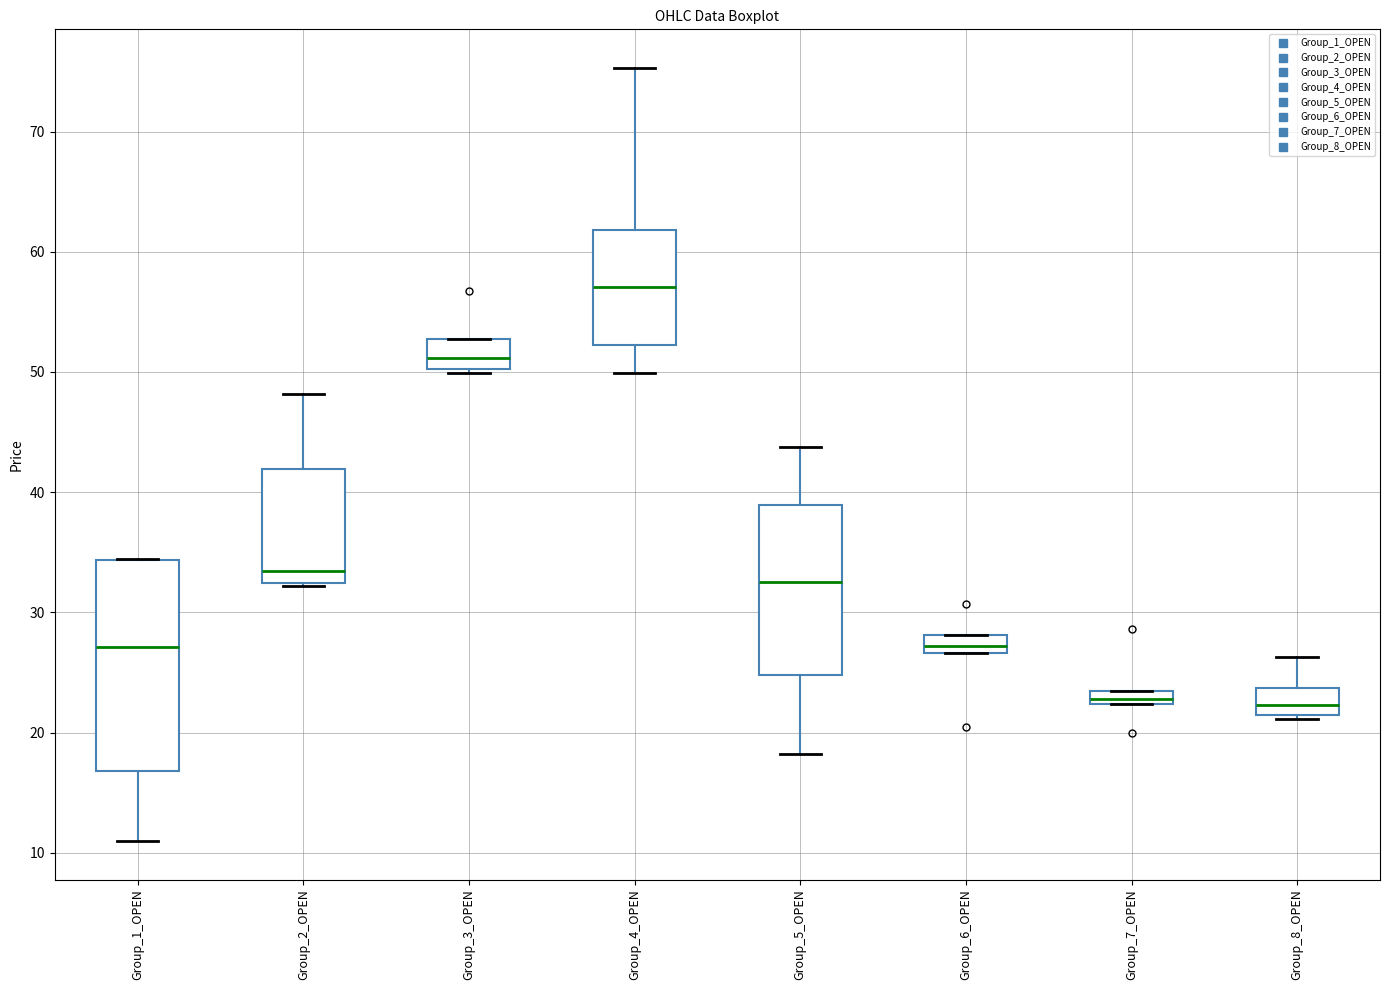

Which box is the tallest, from its lower edge to its upper edge?

Group_1_OPEN